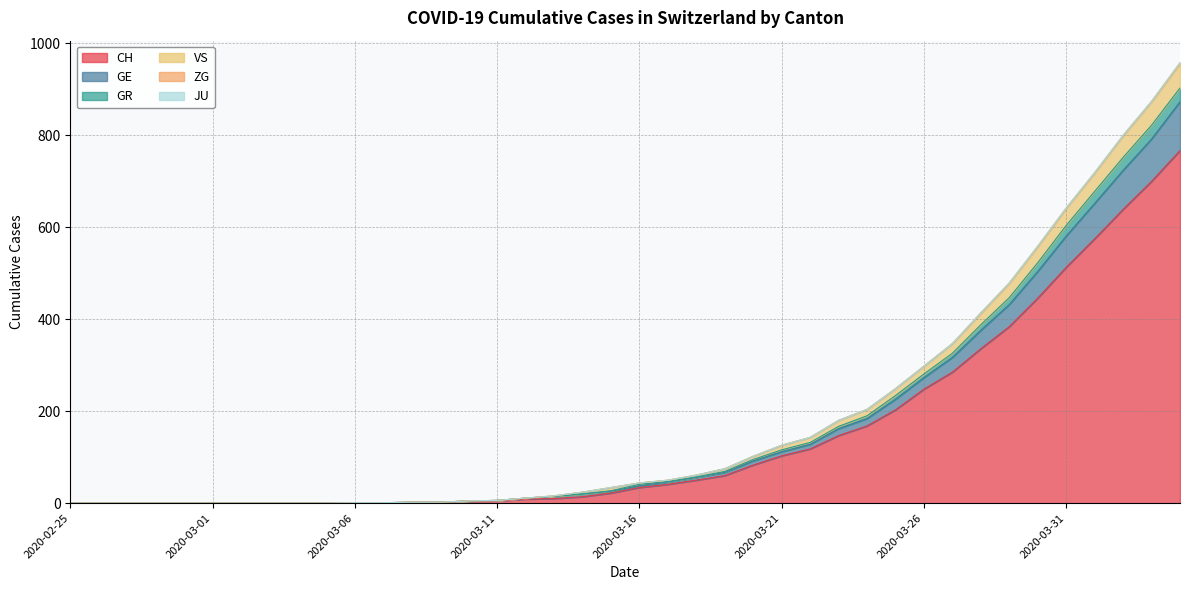

At which category is the sum across all series the highest?

2020-04-04